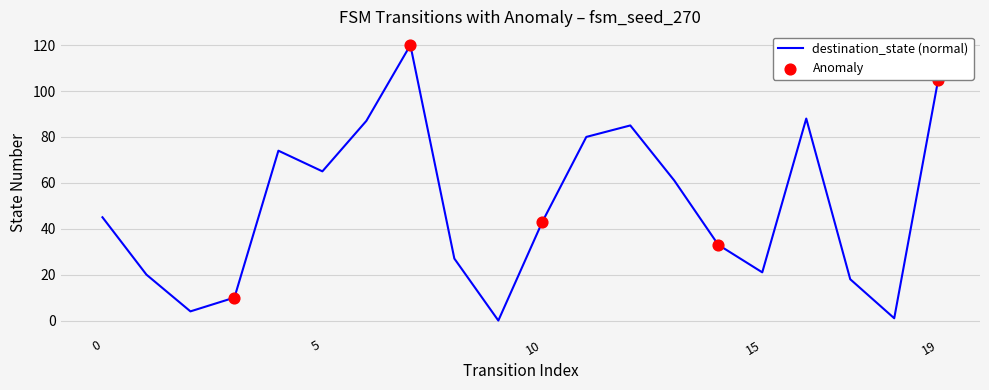

What is the greatest value displayed?

120